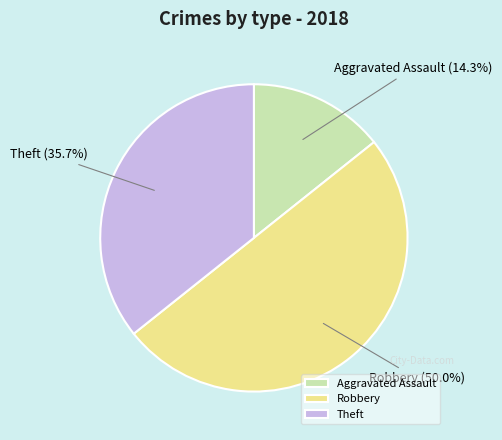

Does Theft account for over 50% of the chart?

No